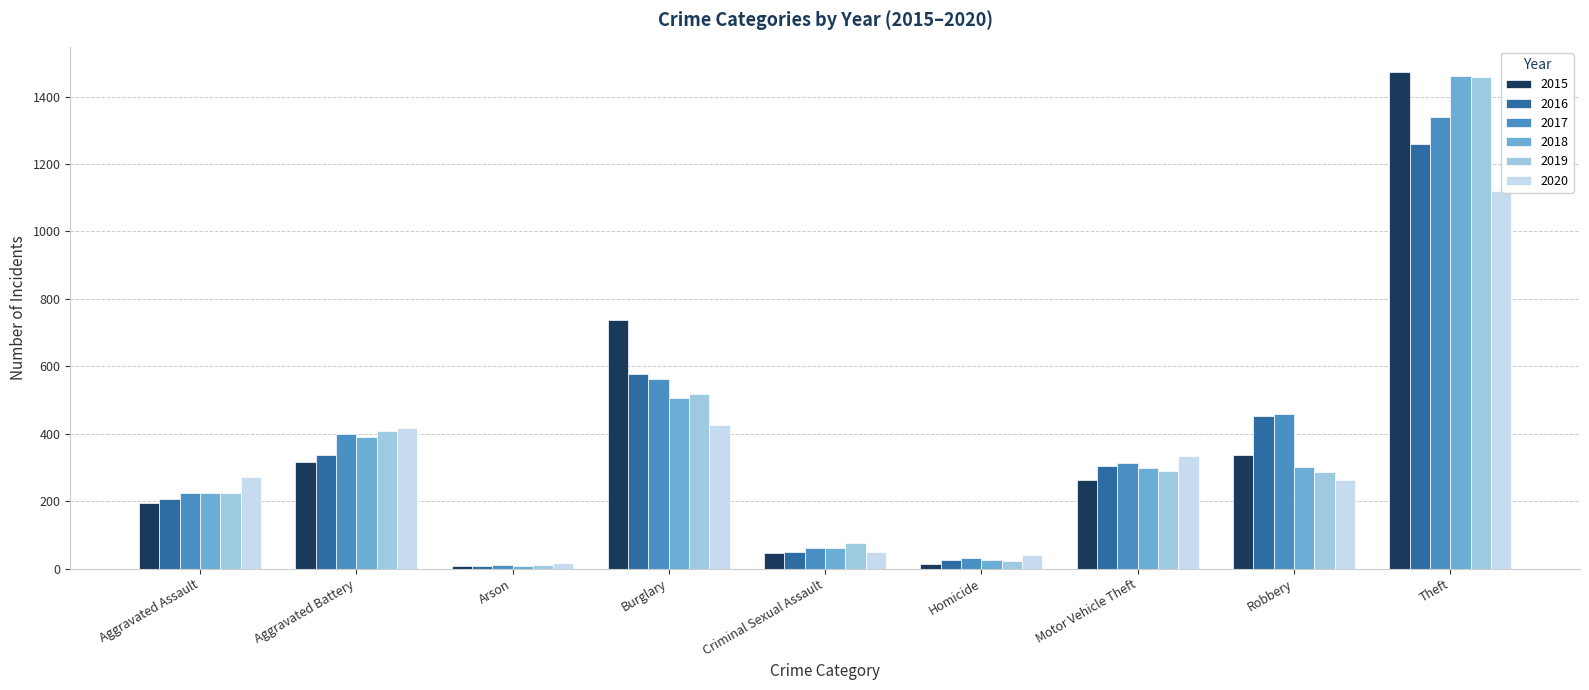

Which series changed the most between Homicide and Motor Vehicle Theft?

2020